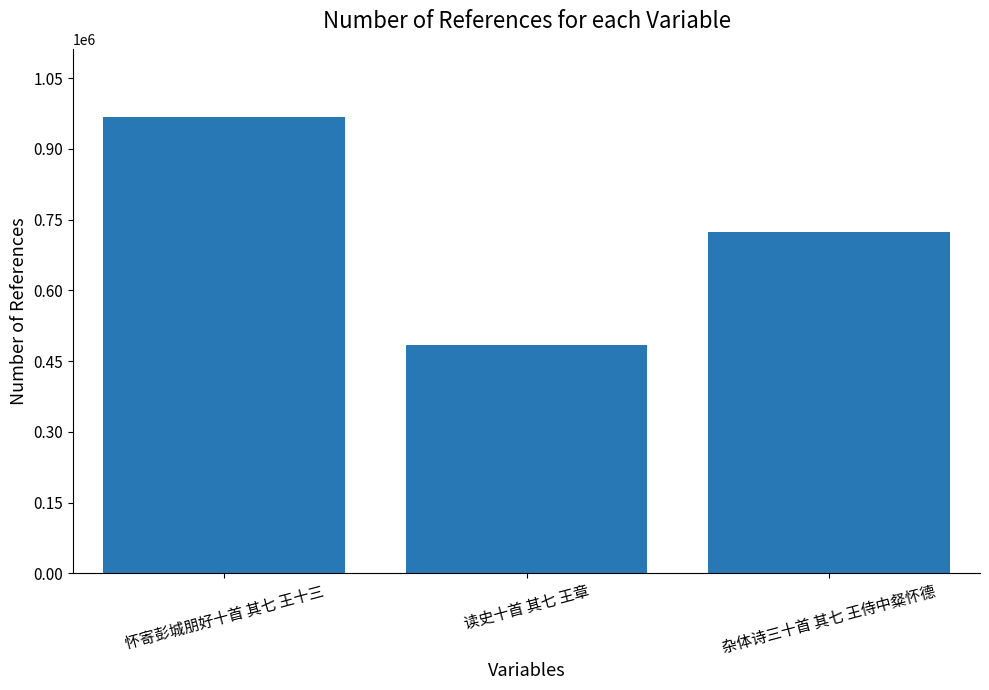

Reading left to right, transcribe all the data shown in this chart.

怀寄彭城朋好十首 其七 王十三=966985	读史十首 其七 王章=484778	杂体诗三十首 其七 王侍中粲怀德=722854